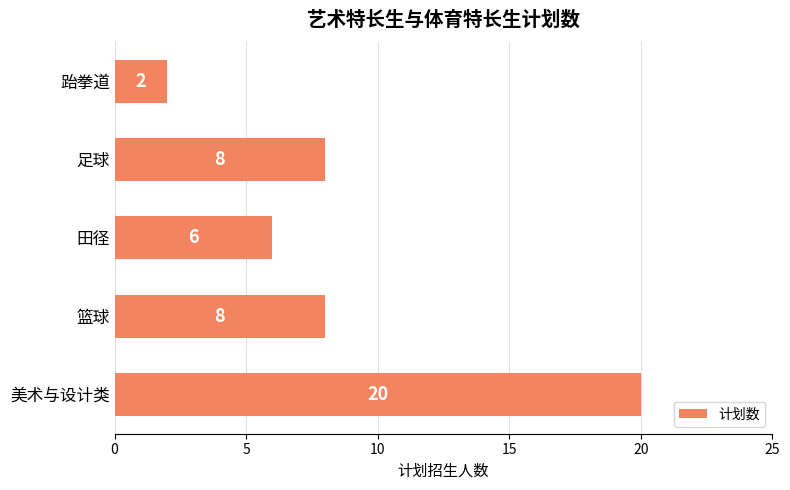

At which category does the chart reach its minimum across all series?

跆拳道